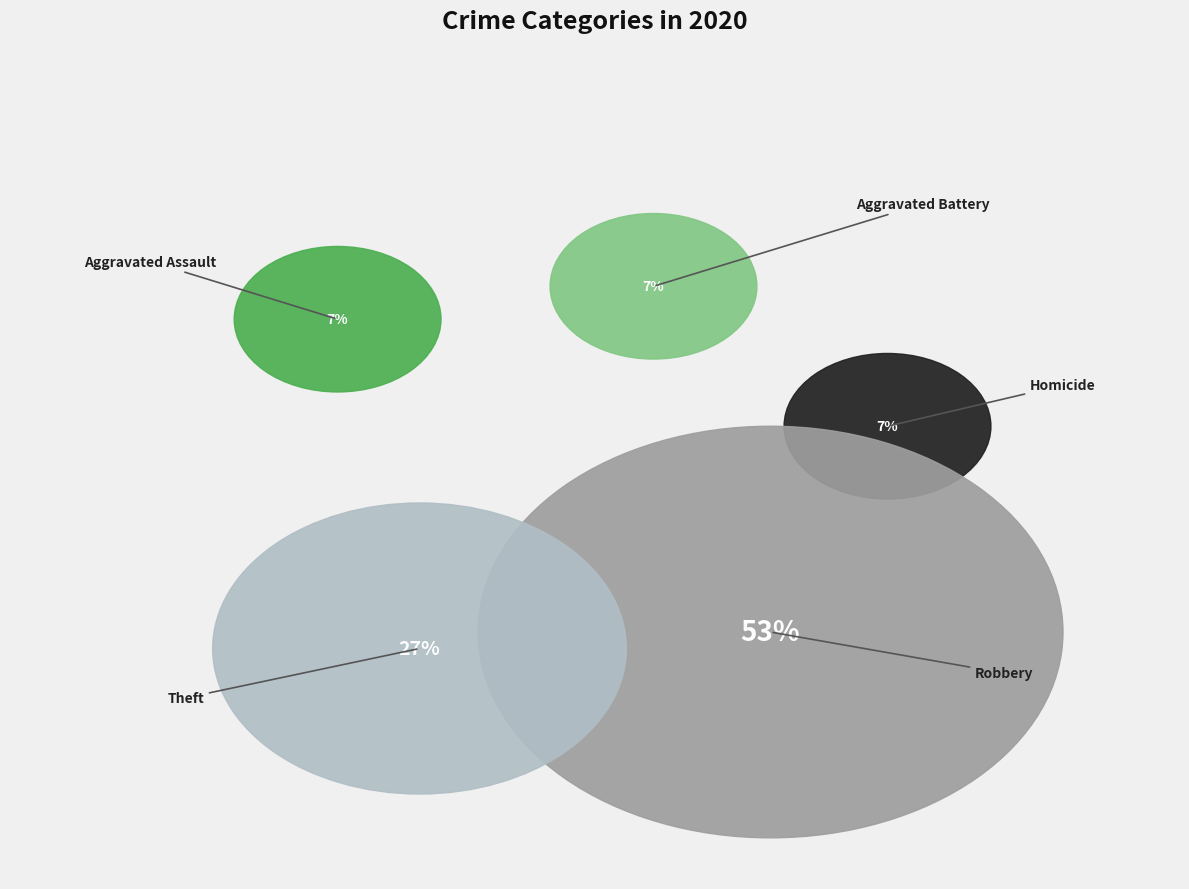

What percentage is the Homicide slice, to the nearest percent?

7%